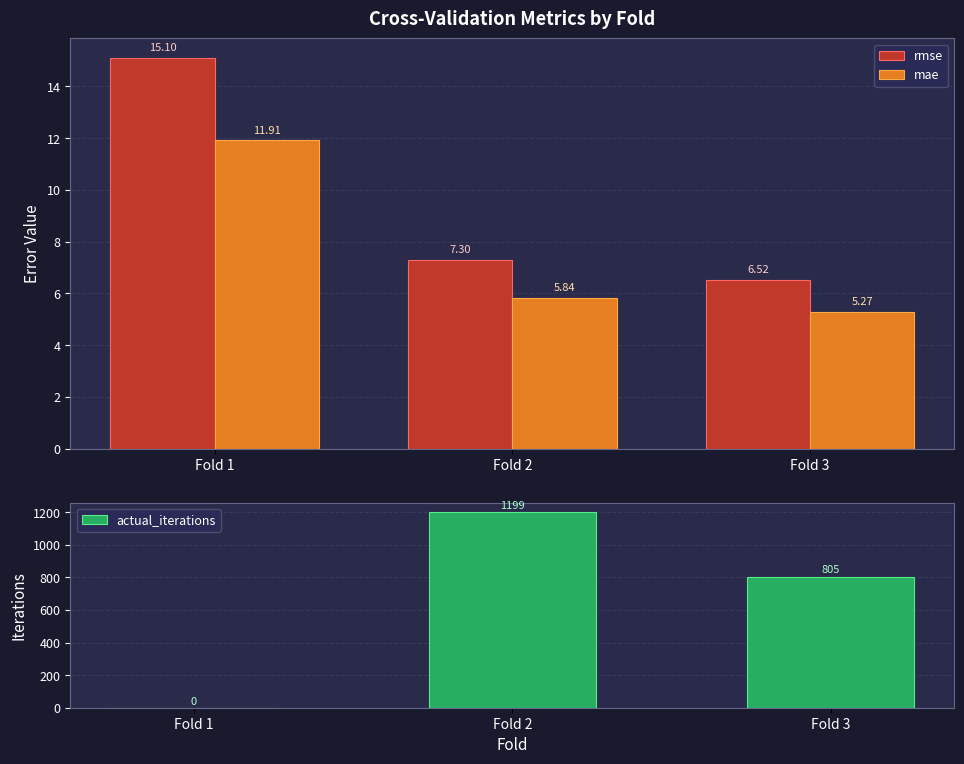

What is the sum of all mae values?

23.0